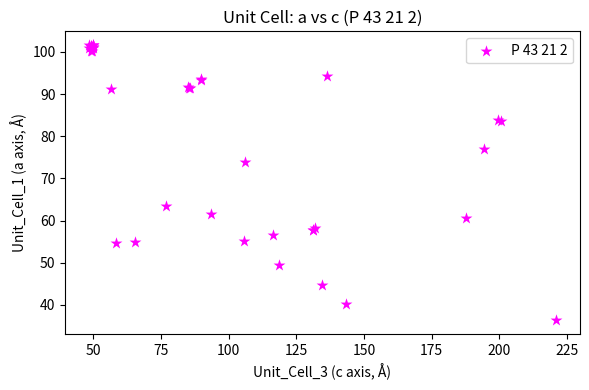

What Y value in the scatter plot is closest to 68?

63.5